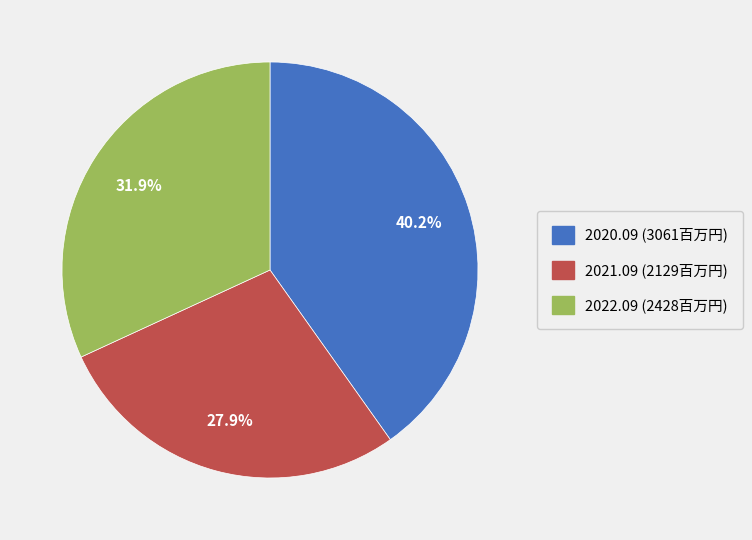

What percentage is the 2021.09 slice, to the nearest percent?

28%